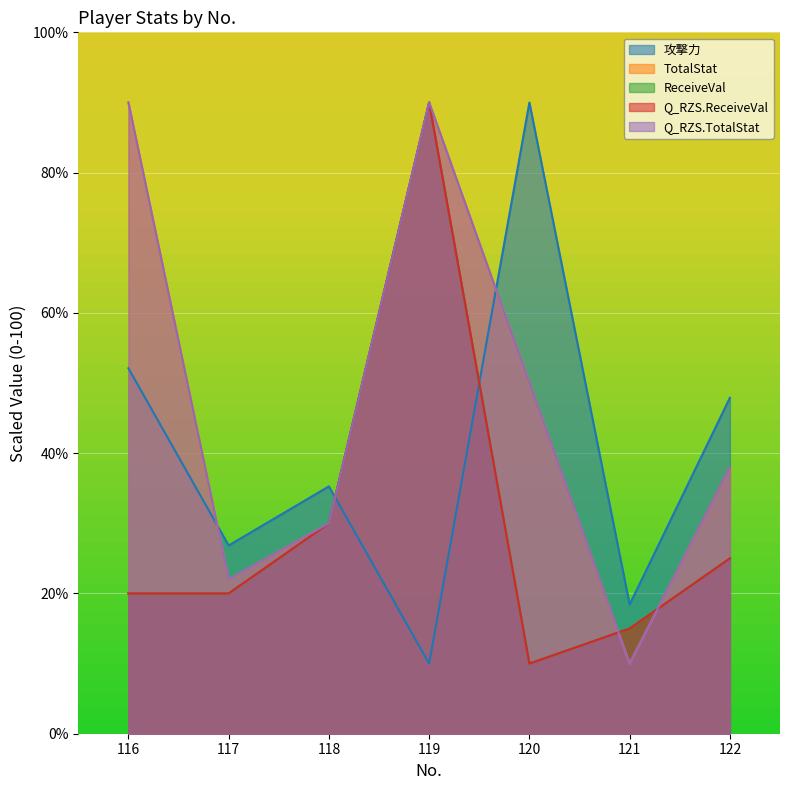

Which series has the largest total across all categories?

TotalStat